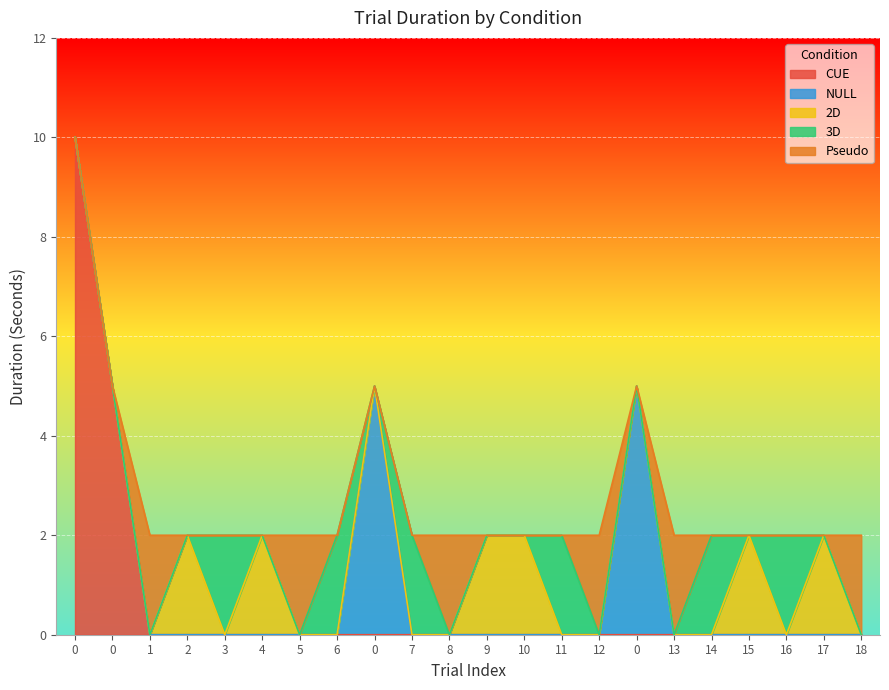

What are all the series names shown in the legend?

CUE, NULL, 2D, 3D, Pseudo